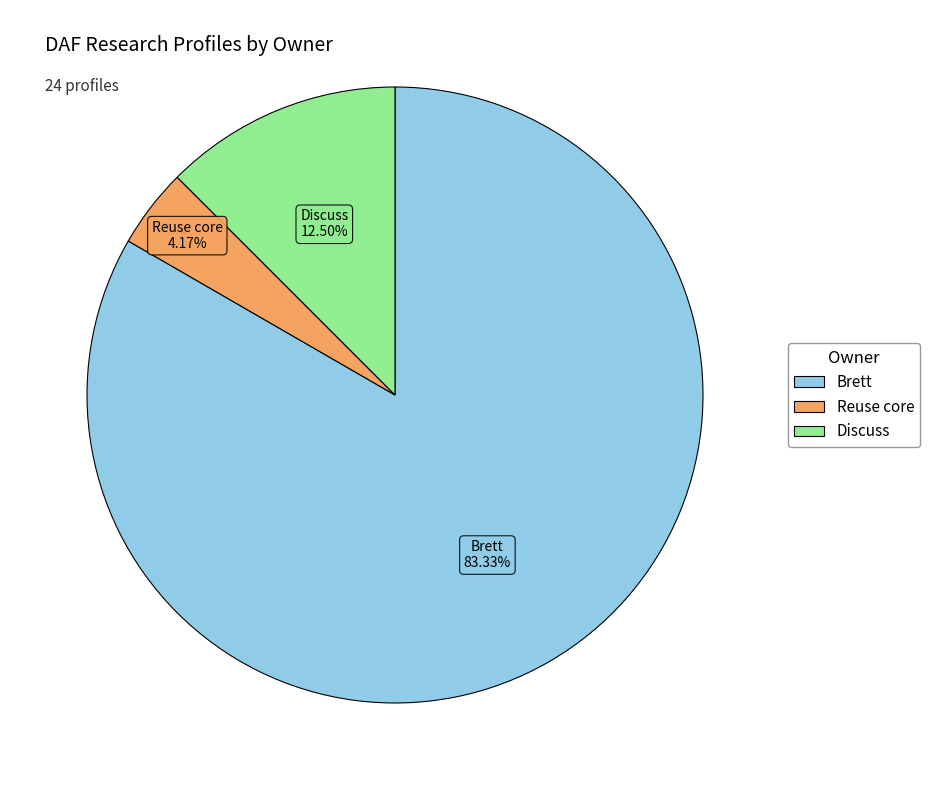

How many slices are in this pie chart?

3